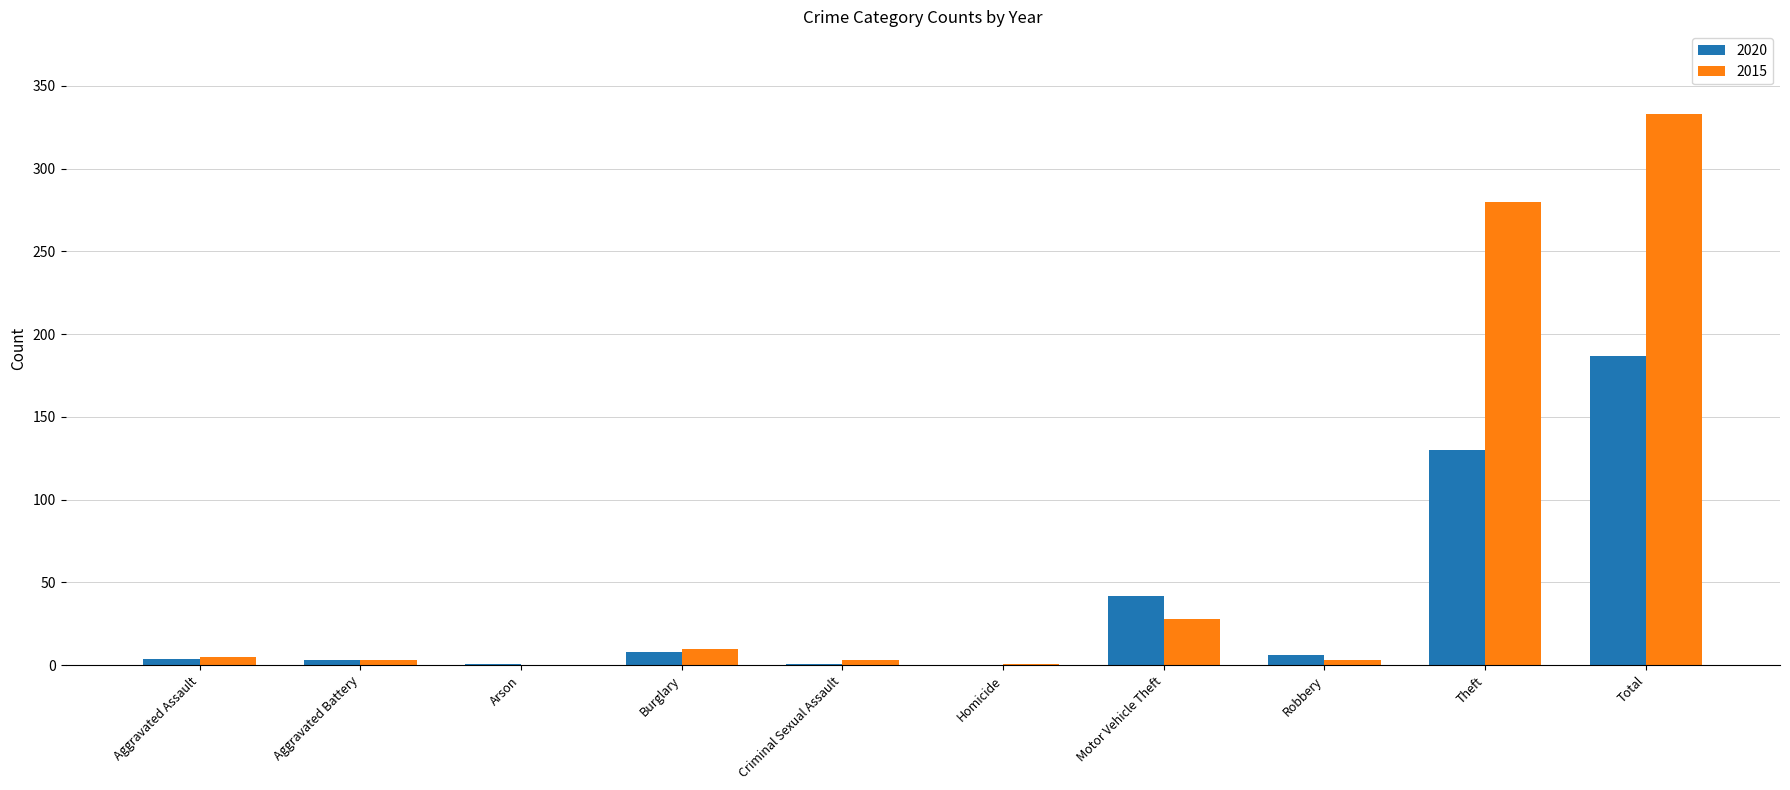

Is it true that 2015 equals 0 at Arson?

True